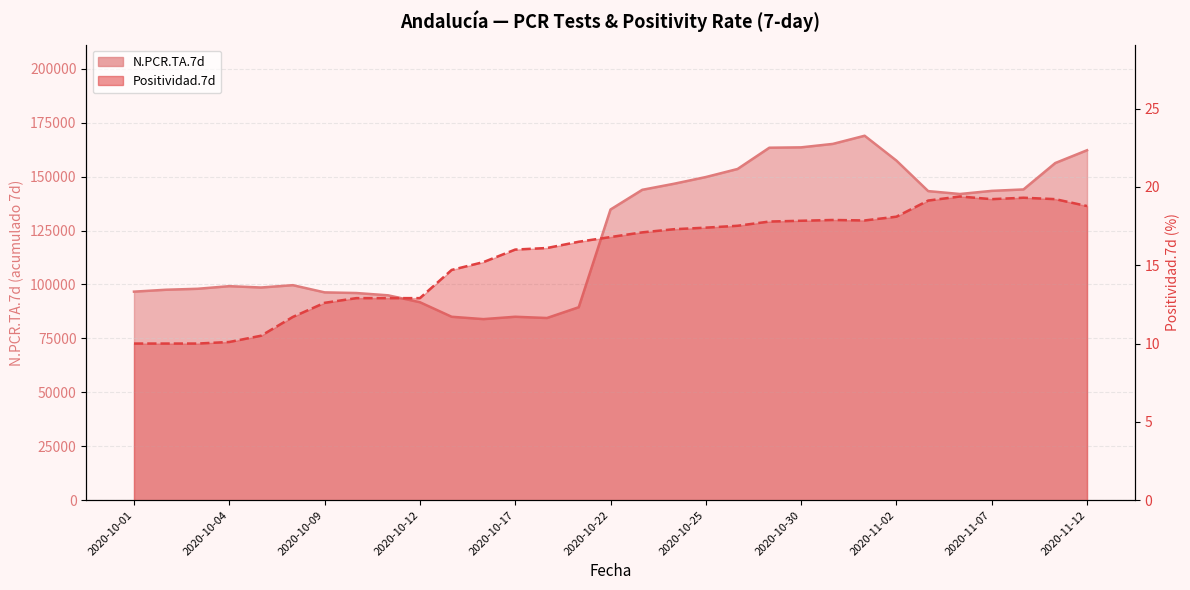

How many values in the Positividad.7d series are below 16?

12